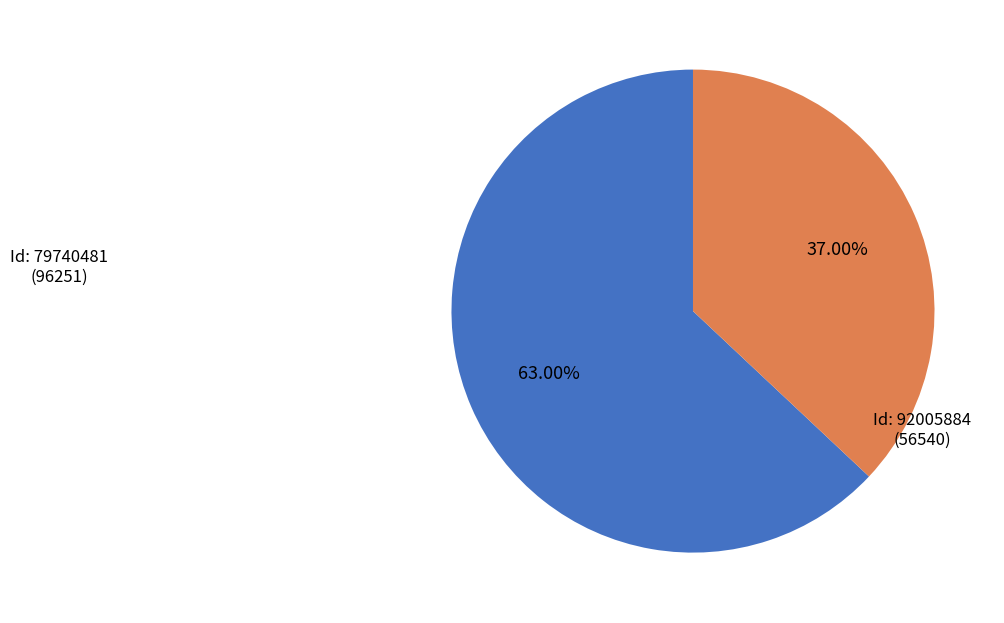

How many slices are in this pie chart?

2